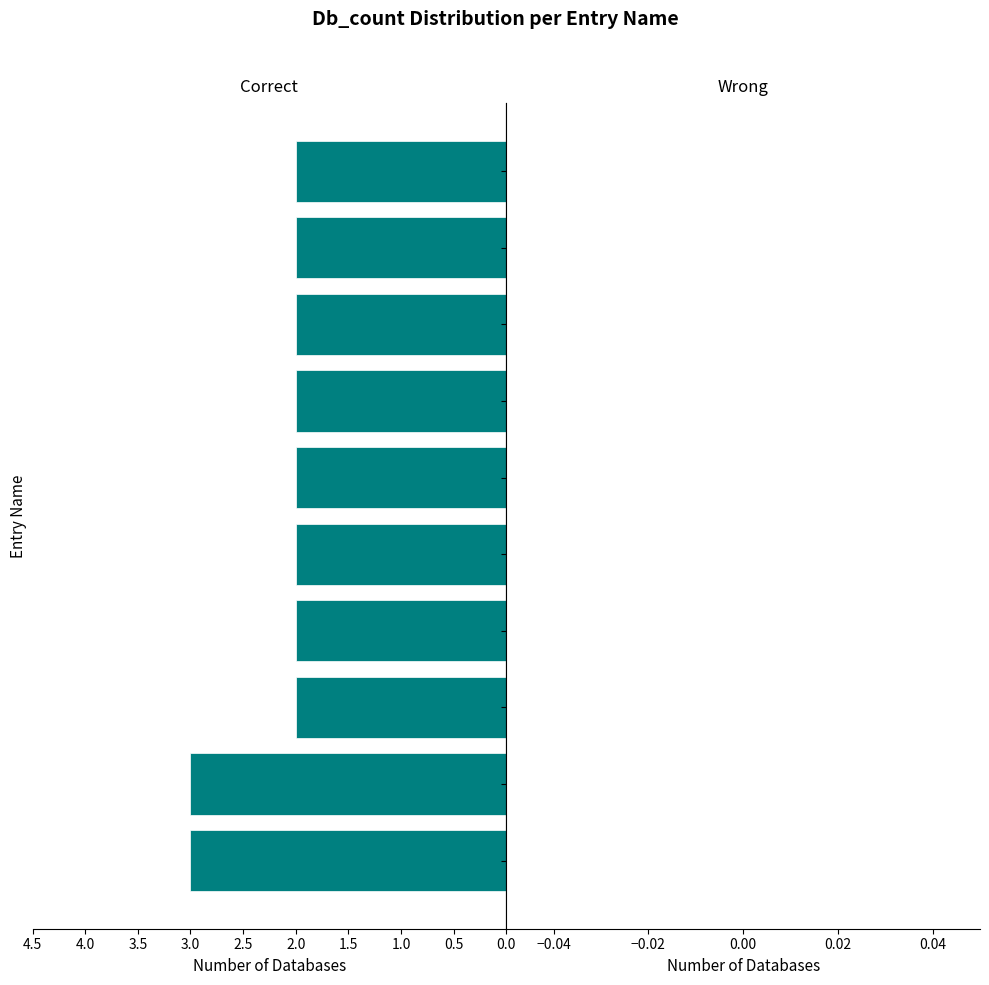

What is the maximum value shown in the chart?

3